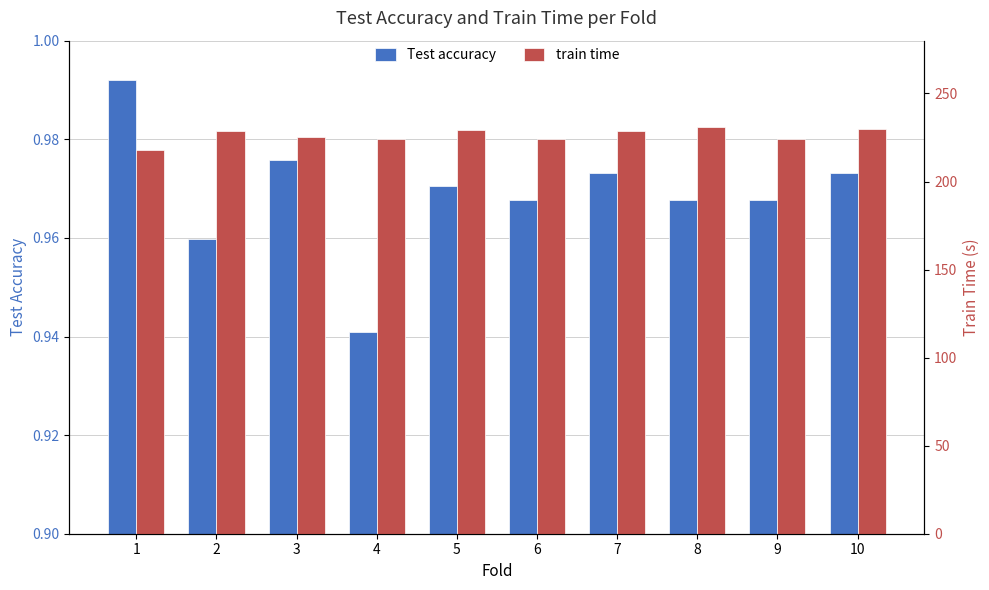

What are all the series names shown in the legend?

Test accuracy, train time